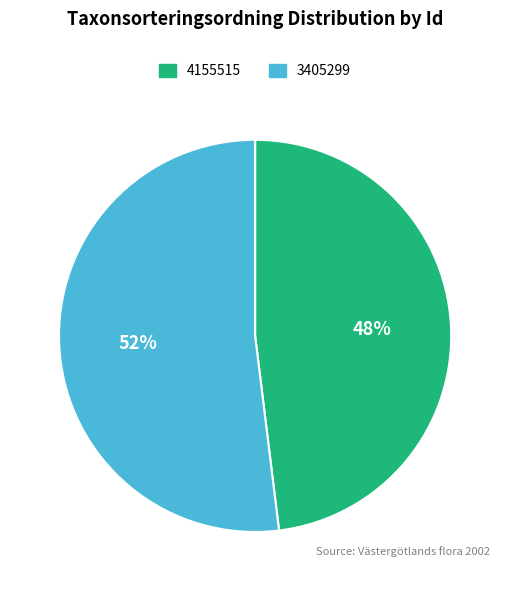

Which has a higher value, 4155515 or 3405299?

3405299